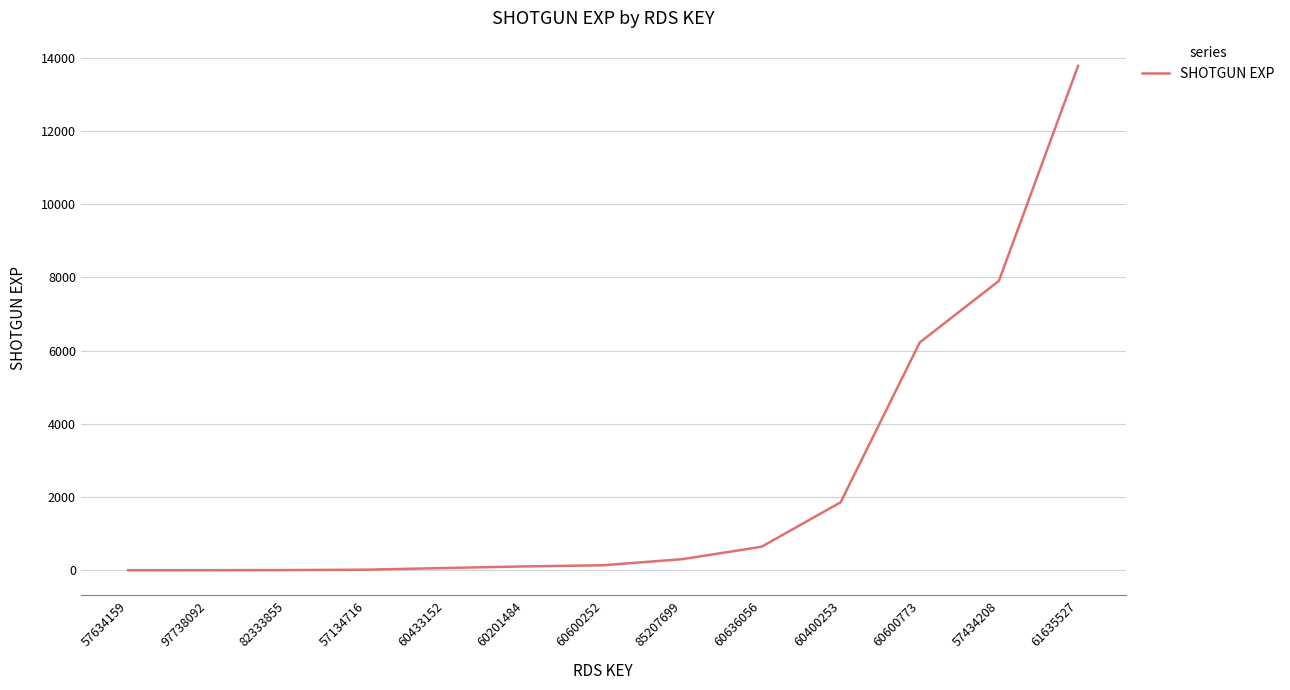

True or false: the data shows 16 at 57134716.

True